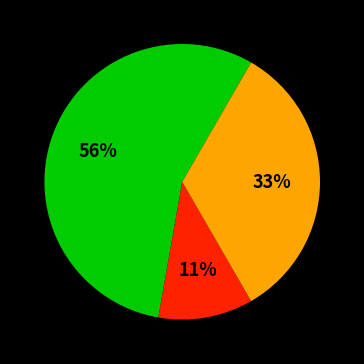

Is there any slice that represents more than half of the pie?

Yes